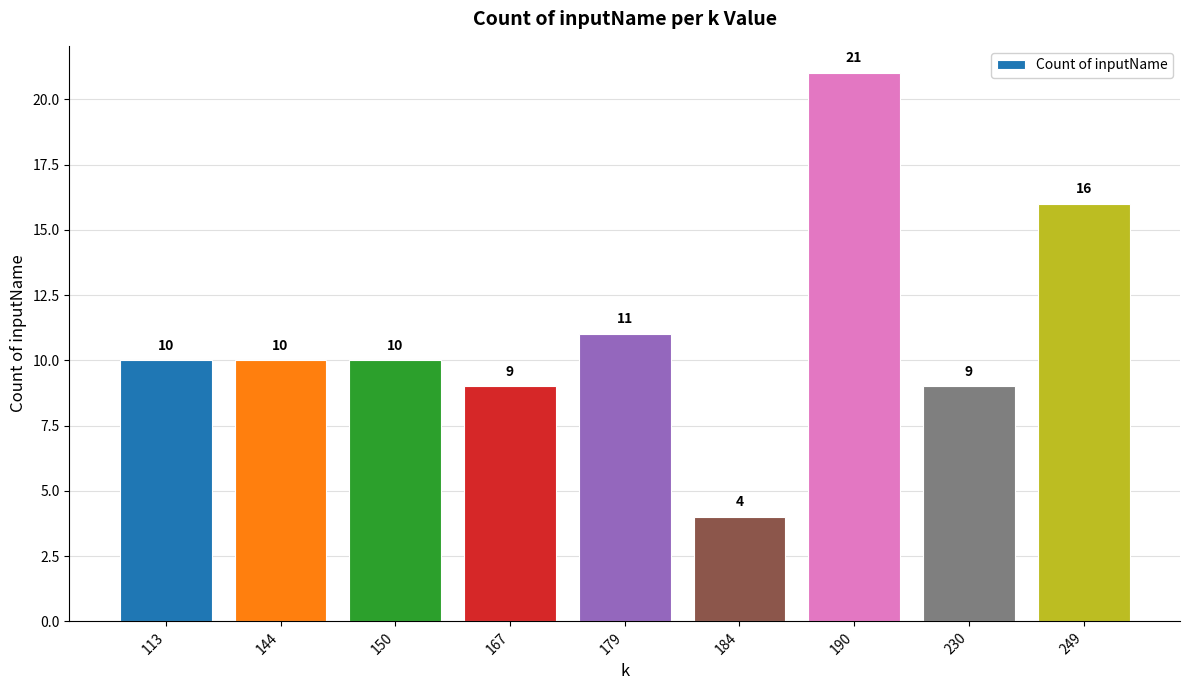

Reading right to left, extract all data points from this chart.

16	9	21	4	11	9	10	10	10